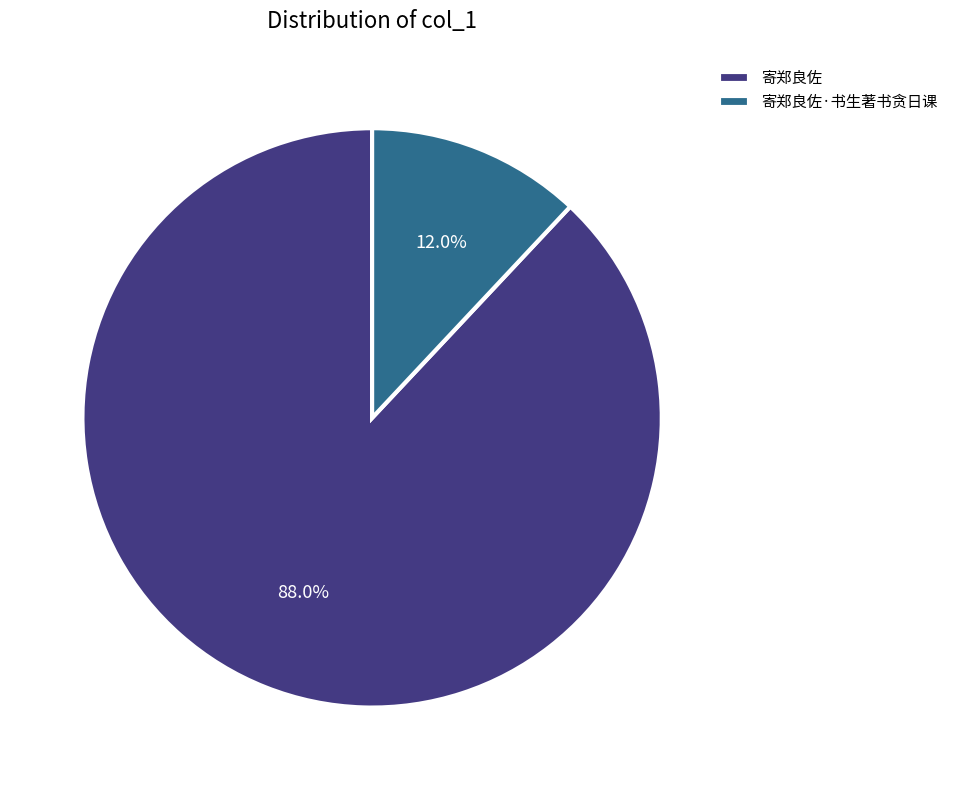

To the nearest percent, what is the difference between the largest and smallest slice percentages?

76%